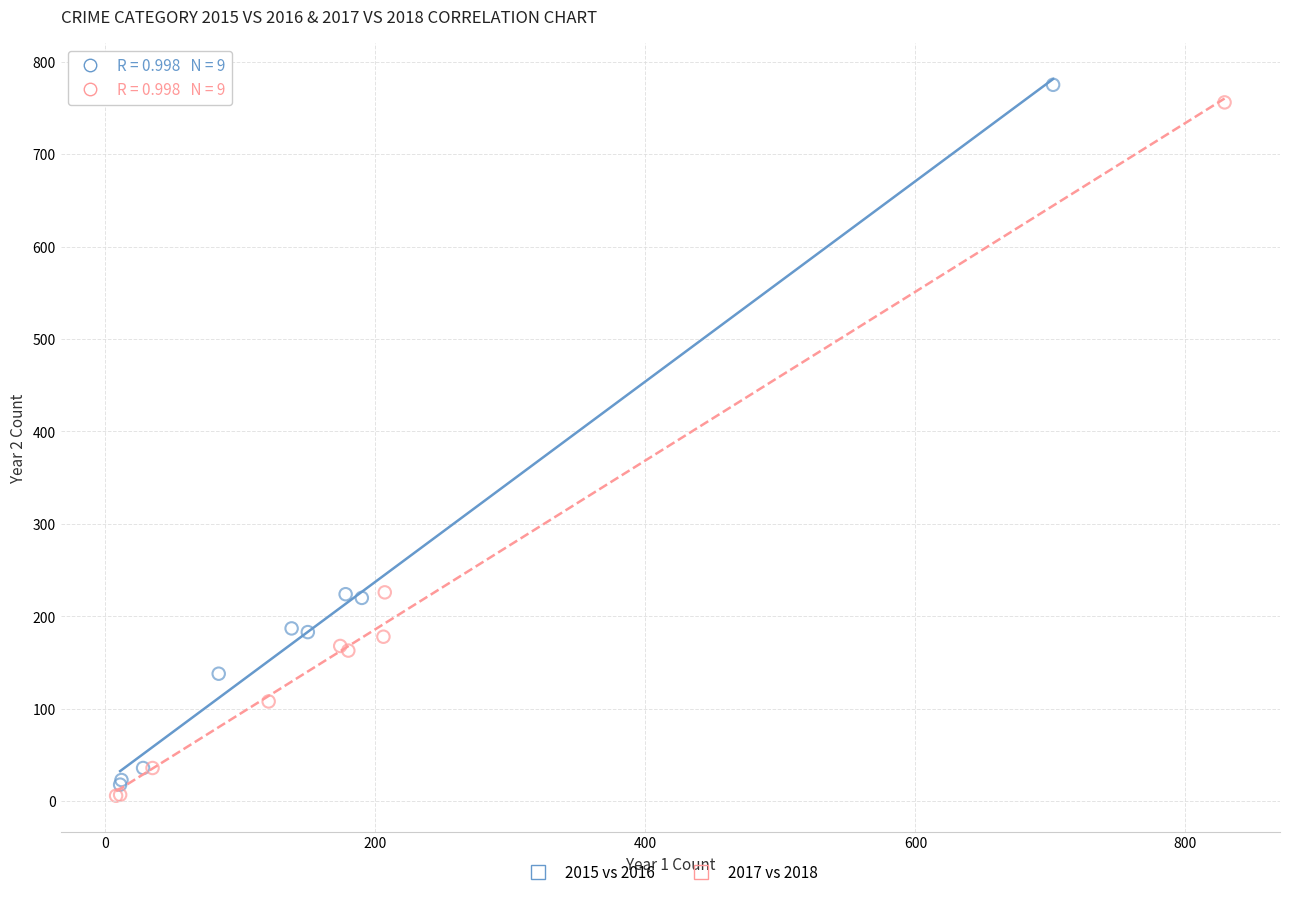

Which series has the largest Y range (max minus min)?

2015 vs 2016